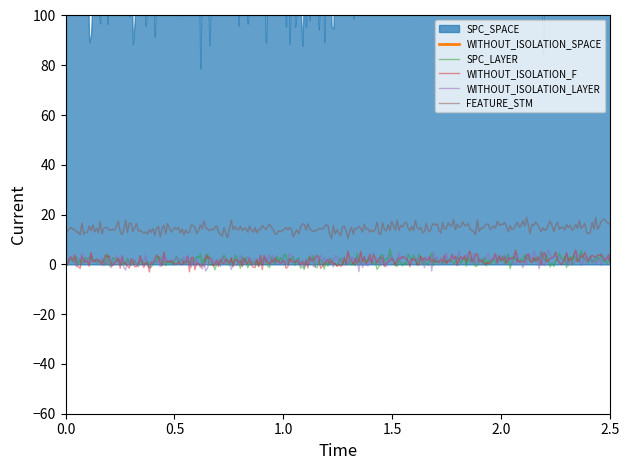

What is the total value across all series at 1?

253